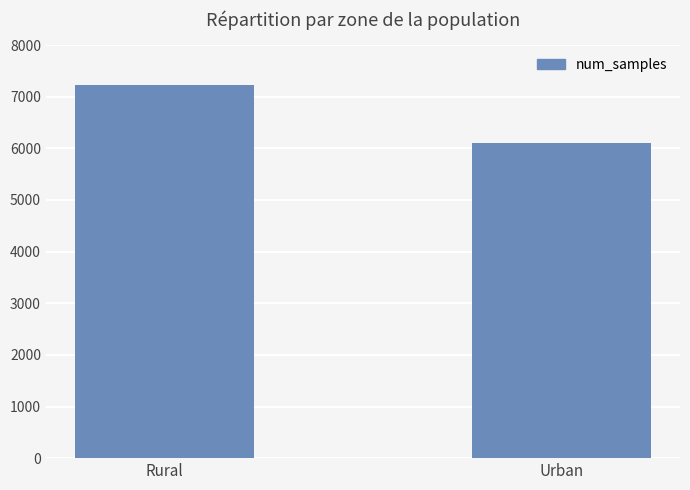

Rank the categories by value from lowest to highest.

Urban, Rural